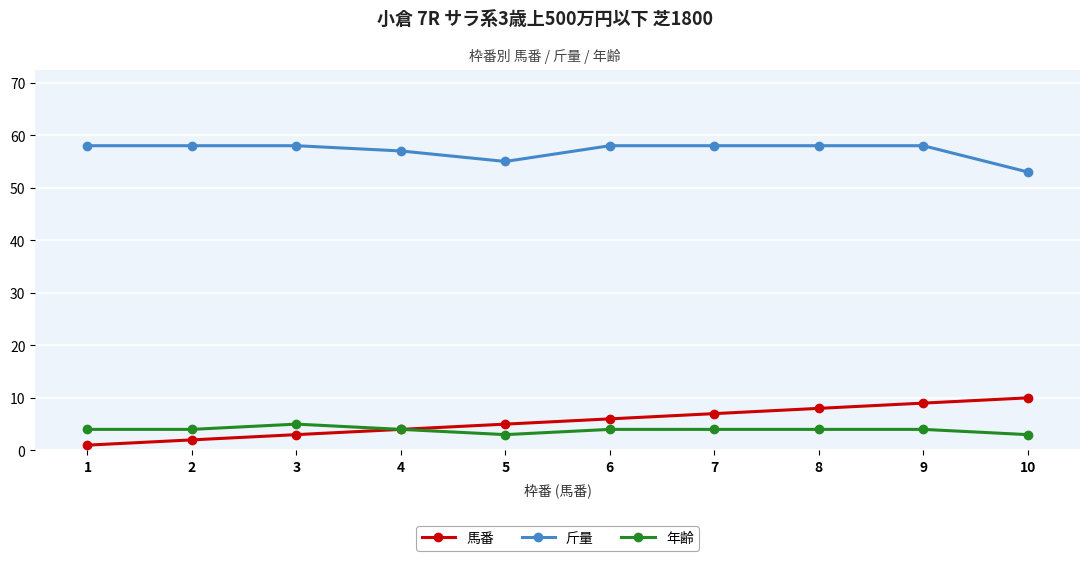

True or false: 馬番 has a value of 8 at 8.

True